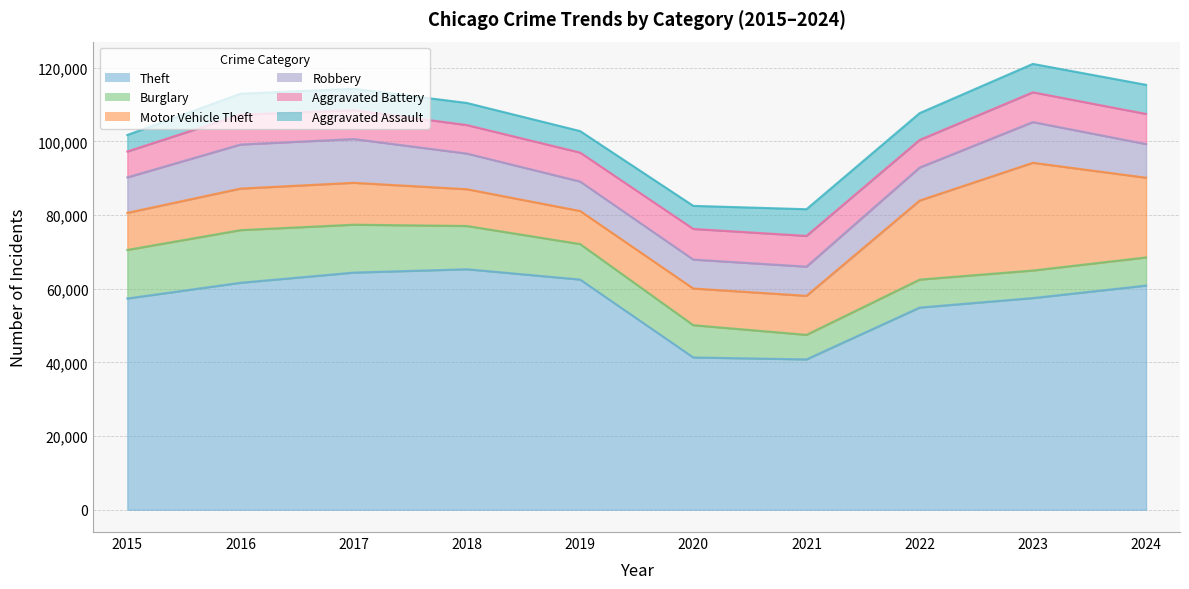

Where does the Aggravated Battery series first go above 8077?

2016